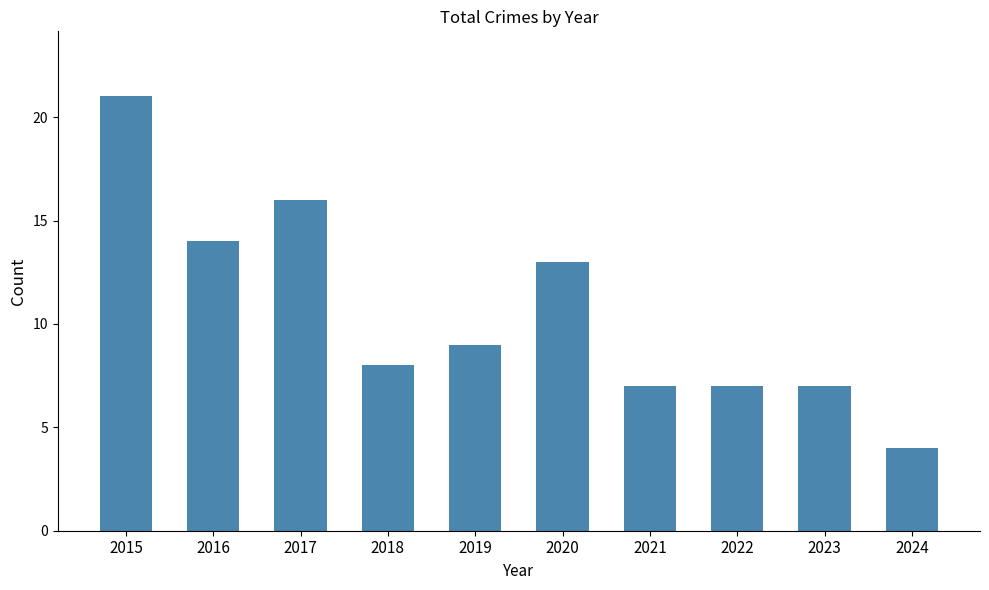

How many values are below 9?

5